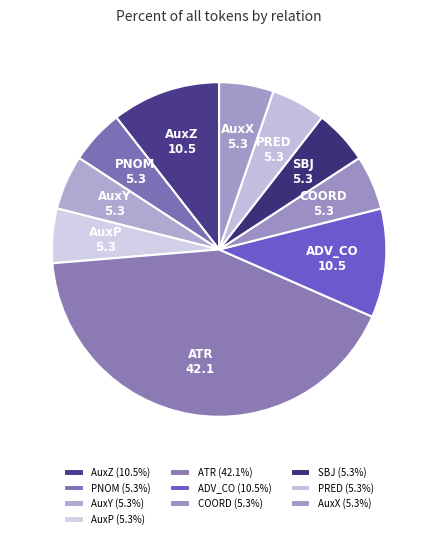

Do PRED and AuxX together represent more than half of the pie?

No